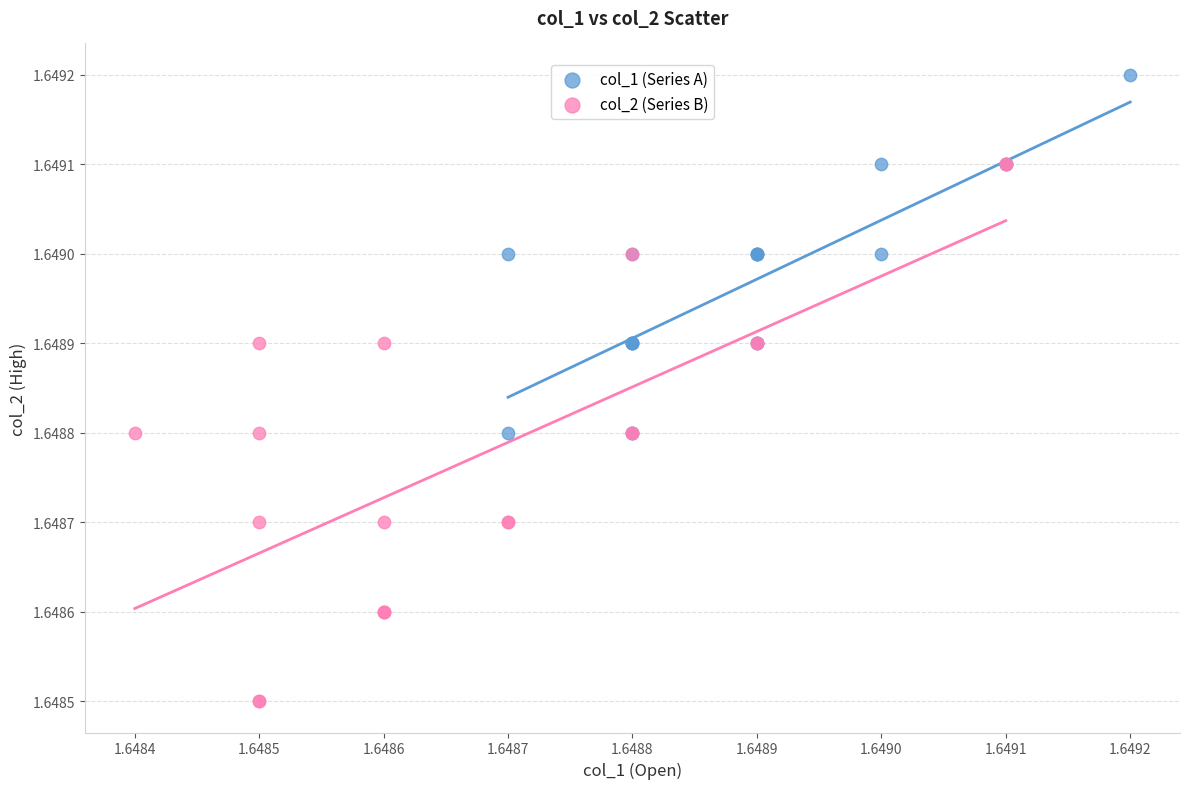

What are all the series names shown in the legend?

col_1 (Series A), col_2 (Series B)